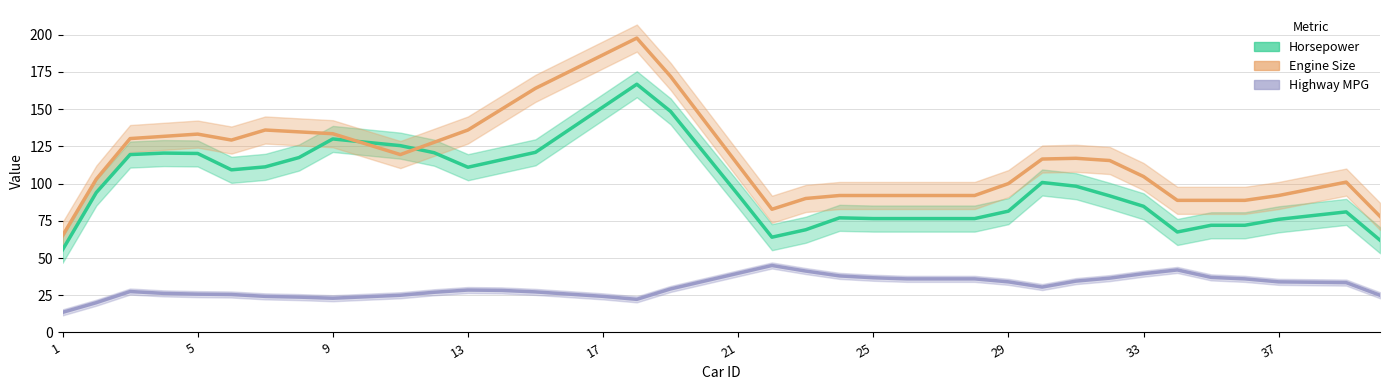

How many intersections are there between horsepower and enginesize?

2